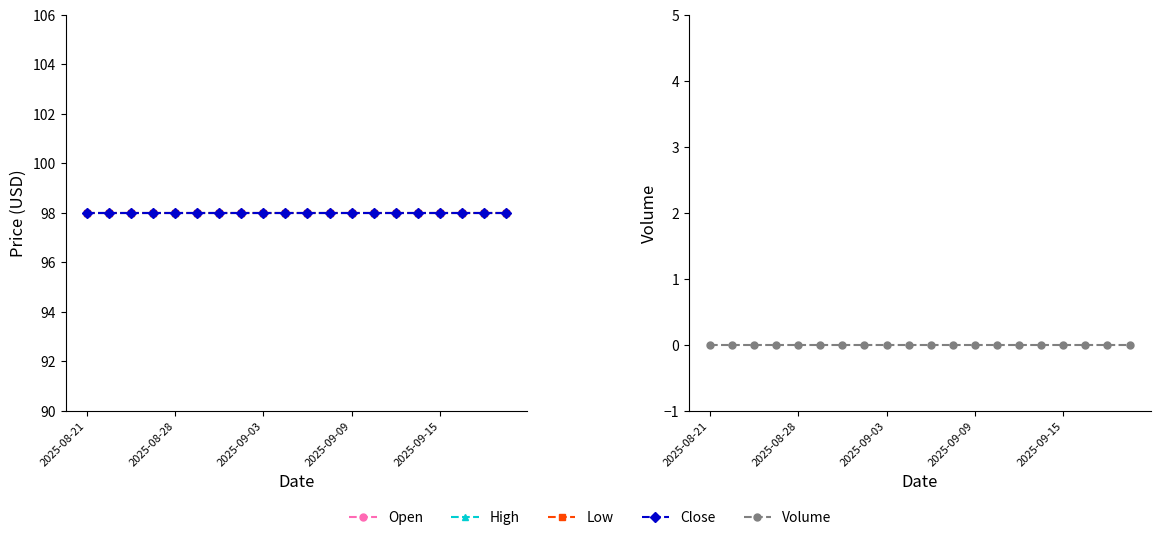

Reading left to right, transcribe all the data shown in this chart.

Open: 98	98	98	98	98	98	98	98	98	98	98	98	98	98	98	98	98	98	98	98
High: 98	98	98	98	98	98	98	98	98	98	98	98	98	98	98	98	98	98	98	98
Low: 98	98	98	98	98	98	98	98	98	98	98	98	98	98	98	98	98	98	98	98
Close: 98	98	98	98	98	98	98	98	98	98	98	98	98	98	98	98	98	98	98	98
Volume: 0	0	0	0	0	0	0	0	0	0	0	0	0	0	0	0	0	0	0	0